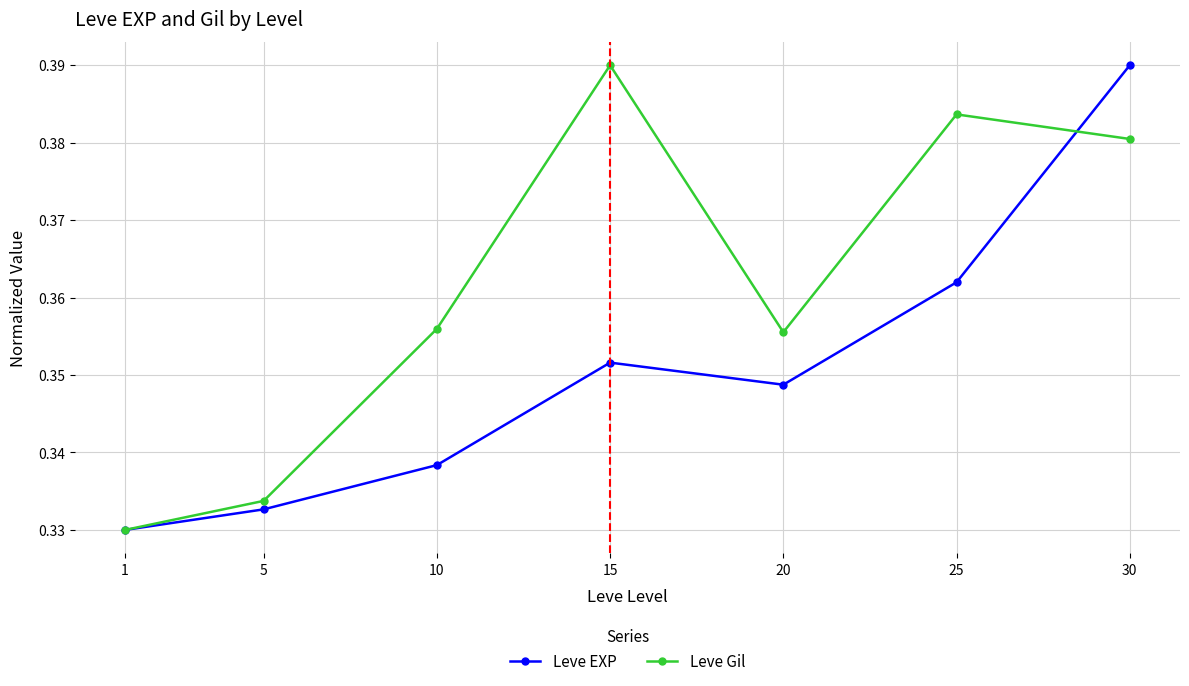

True or false: Leve EXP has more than 2 interior local peaks.

False